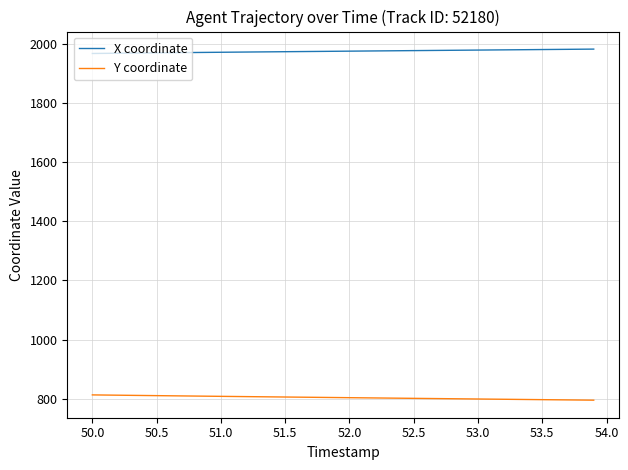

How many lines are shown in the chart?

2